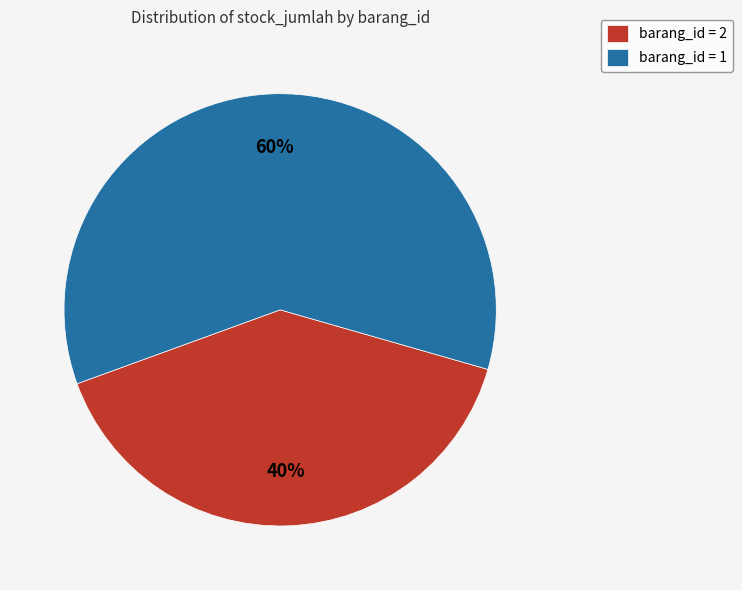

Which category accounts for the majority?

barang_id = 1